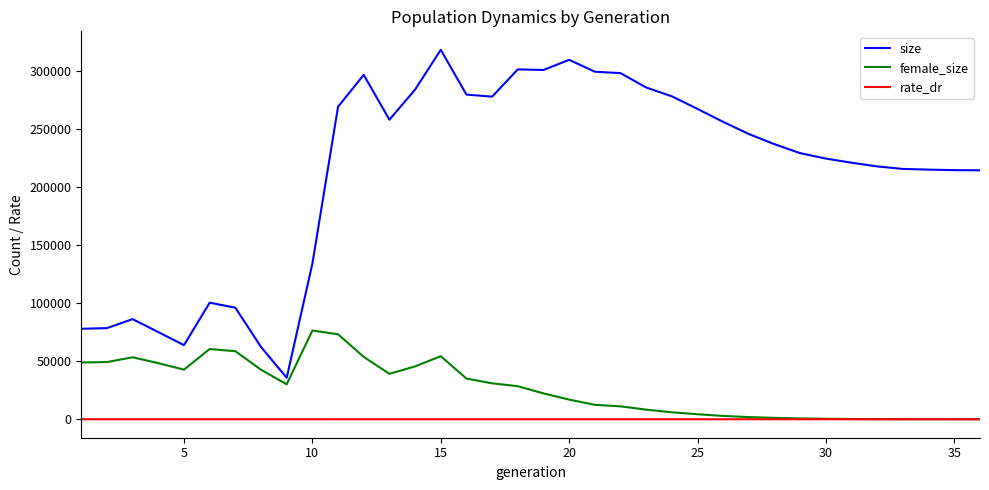

How many values in the rate_dr series exceed 0?

26